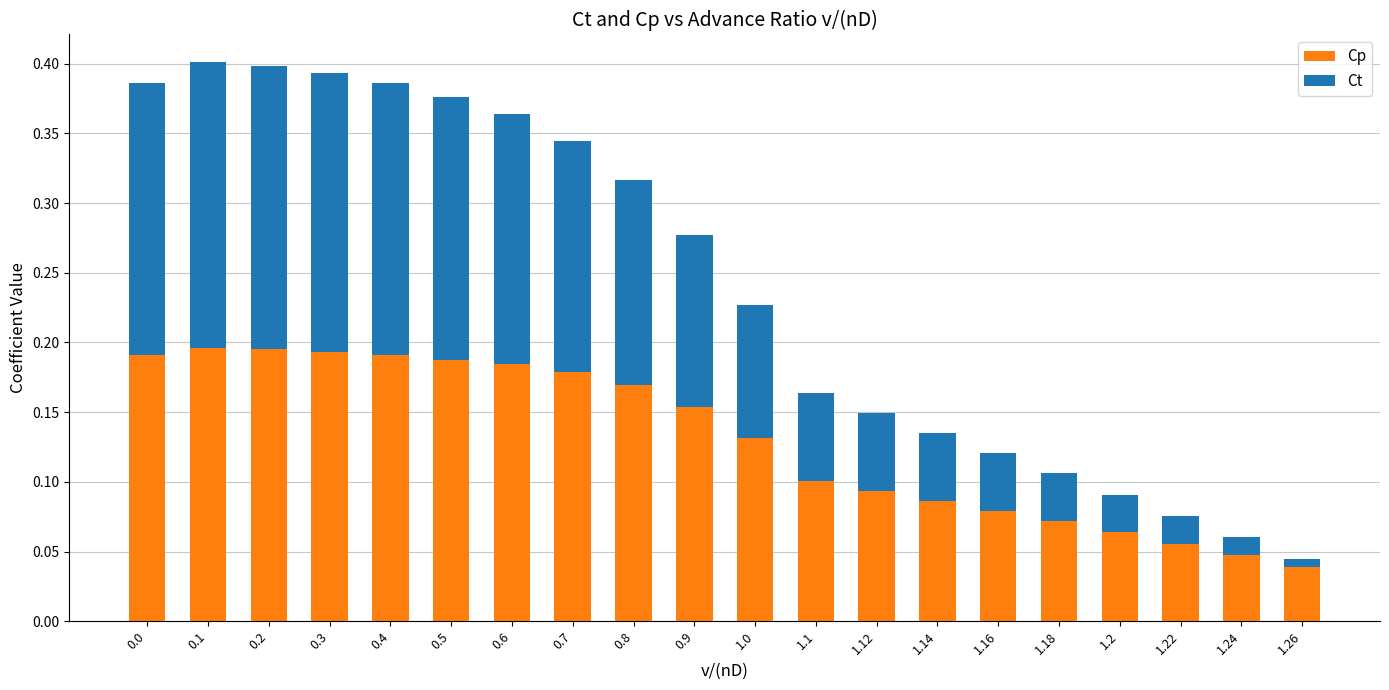

True or false: Cp has a value of 0.2 at 0.9.

True